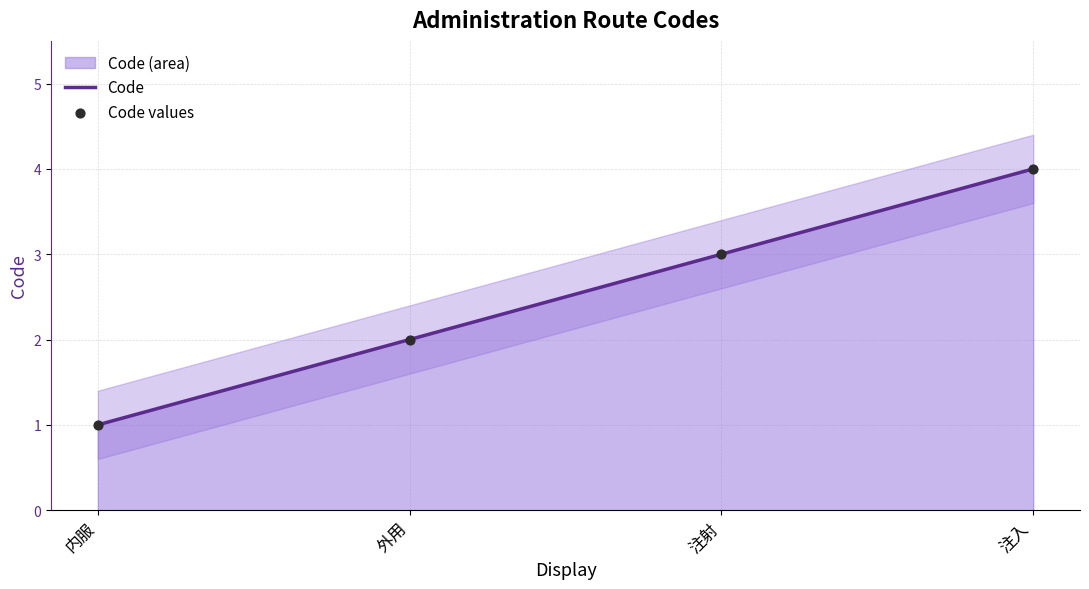

Is the value of Code values at 注射 greater than the value of Code at 外用?

Yes